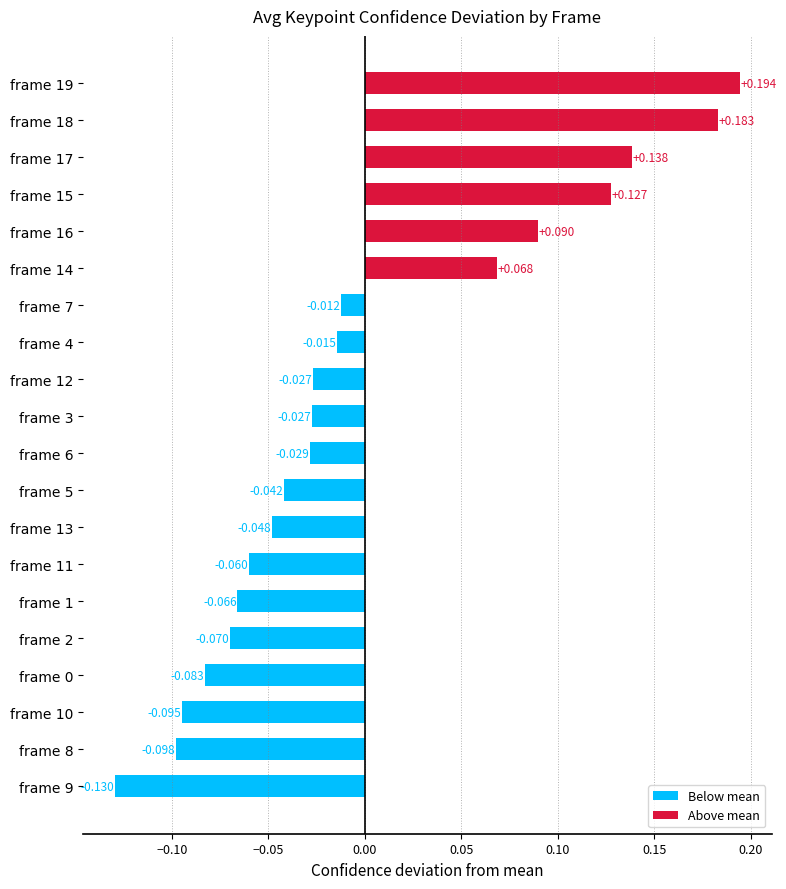

Count the number of data series in this chart.

1